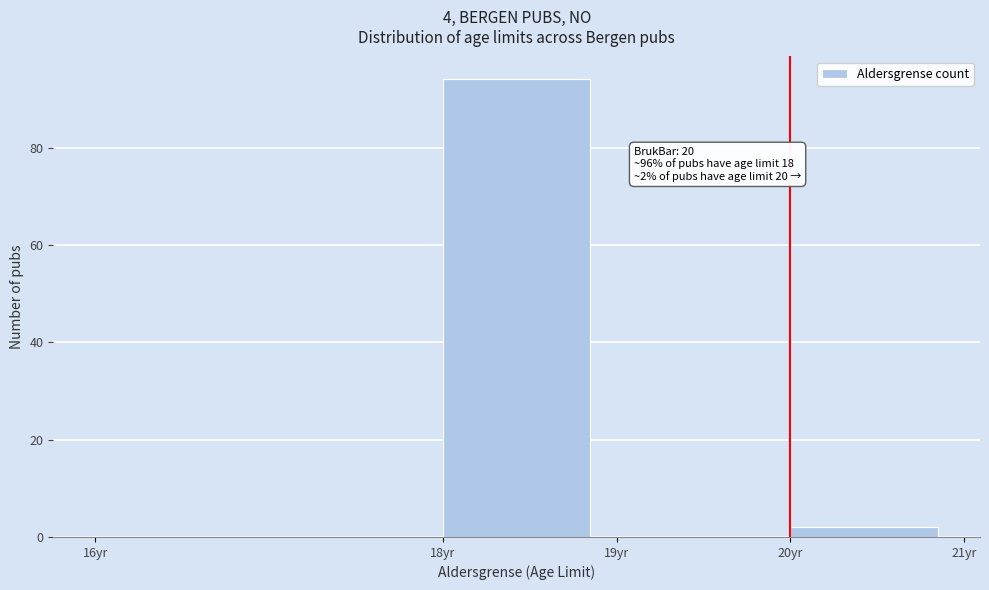

Which range on the x-axis has the tallest bar?

18 to 19